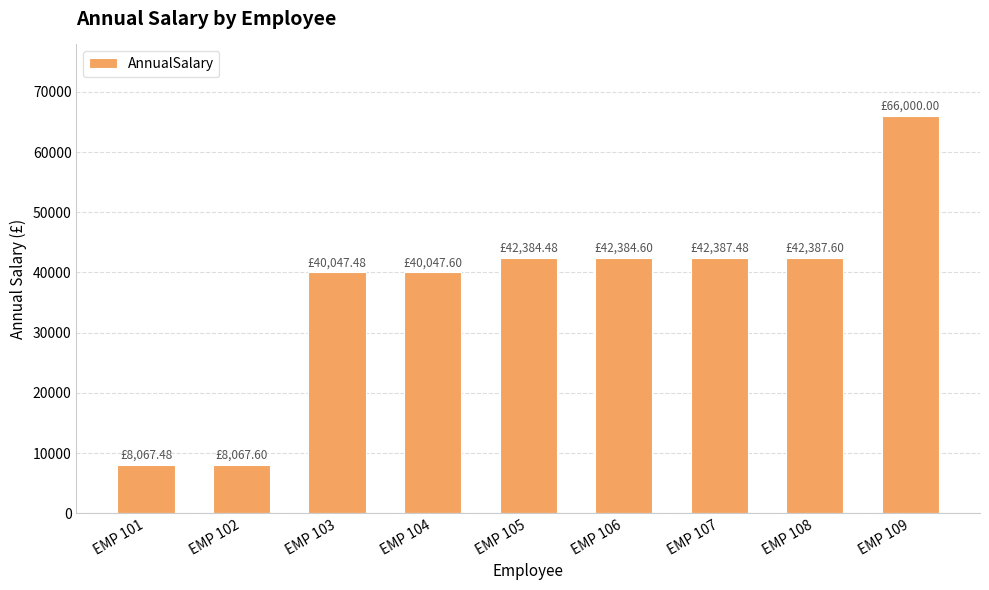

The value at EMP 102 is 8067.6. True or false?

True